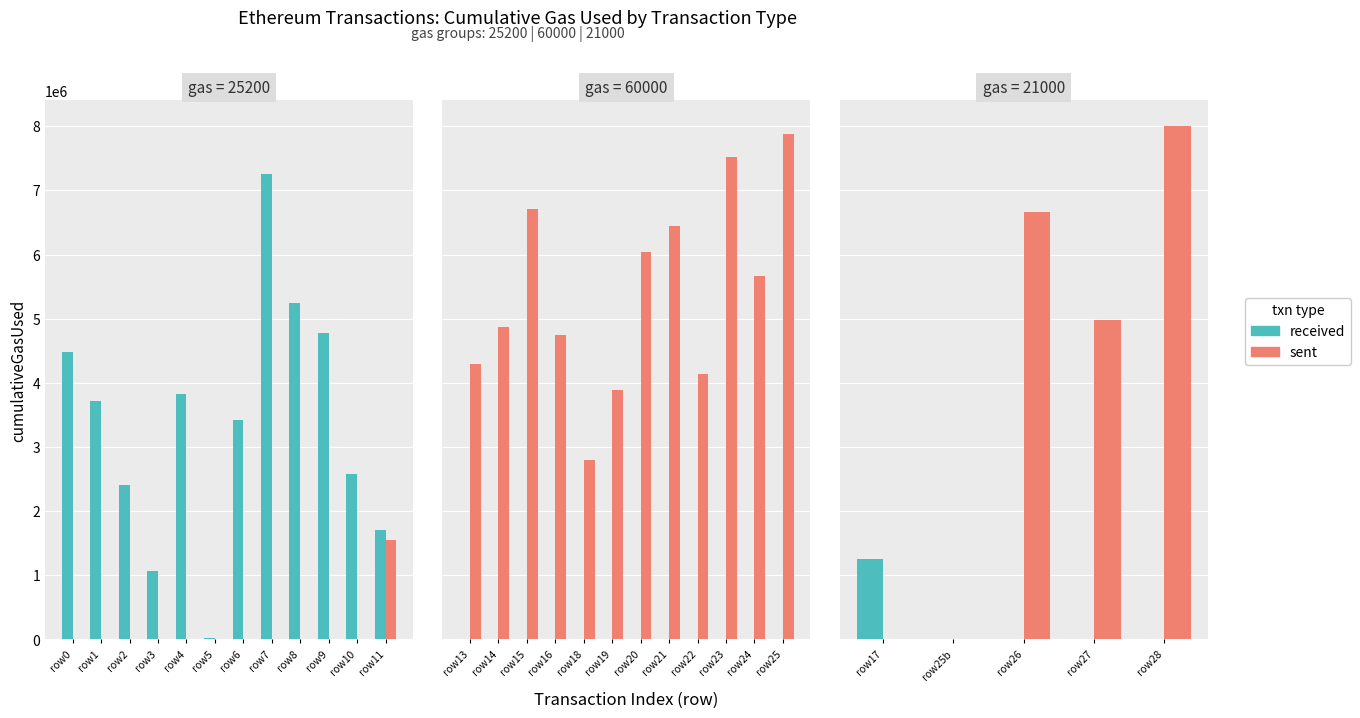

Is it true that received equals 657424 at row17?

False